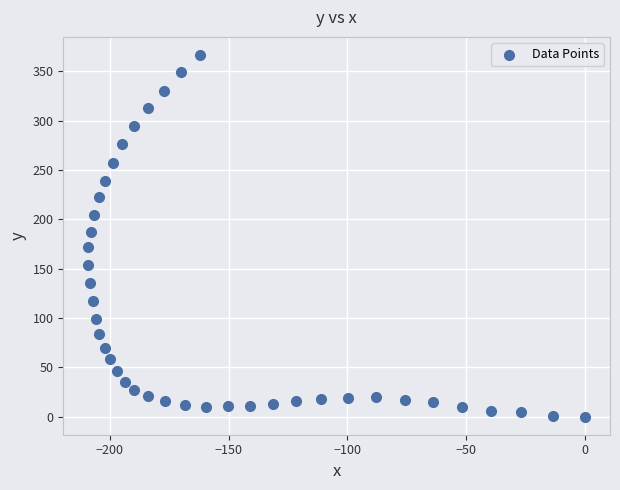

What is the range of Y values (max minus min)?

366.6